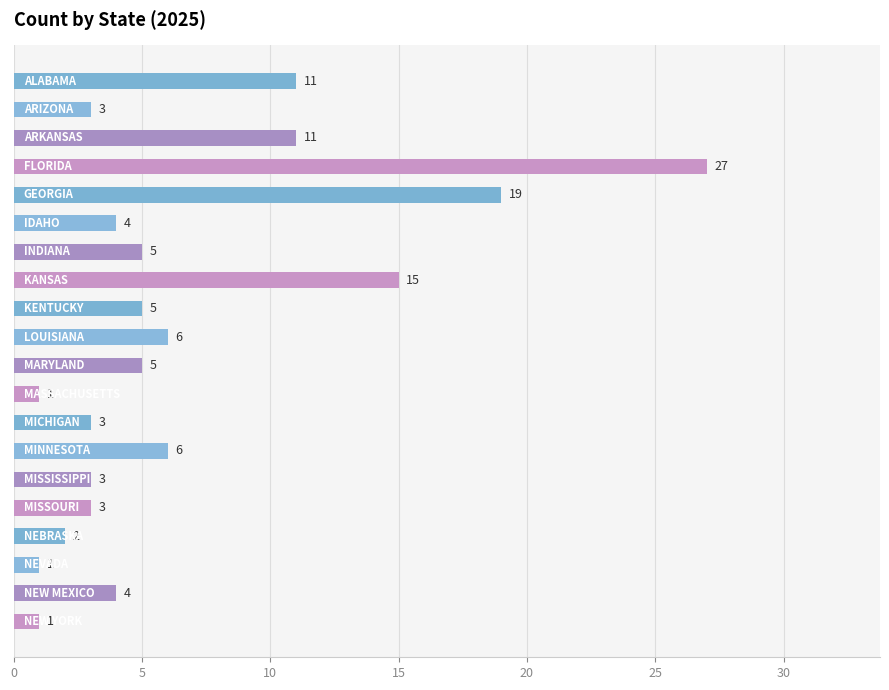

How many data points are less than 5?

10